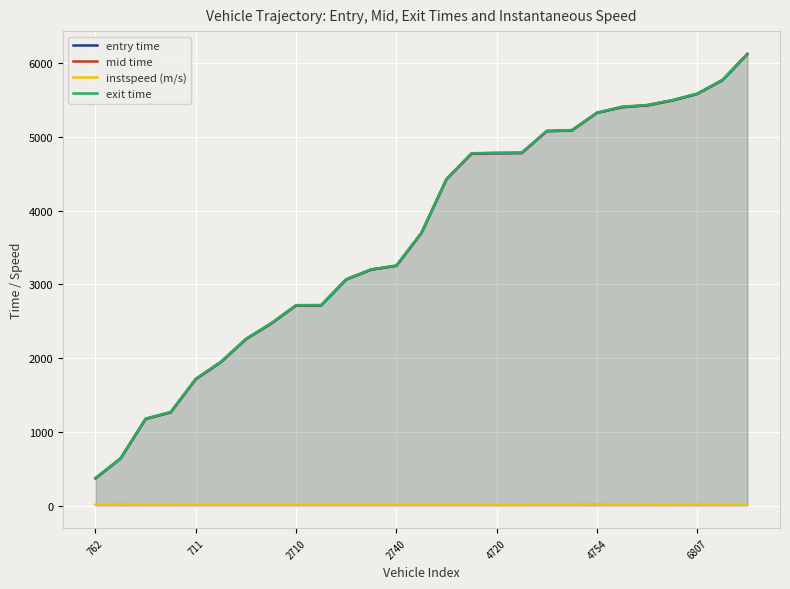

What is the label of the 1st point from the right?

26